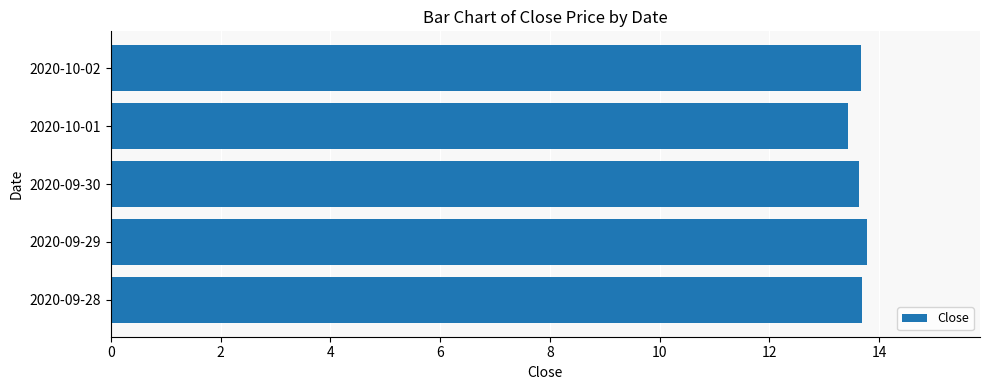

The value at 2020-10-02 is 8.2. True or false?

False